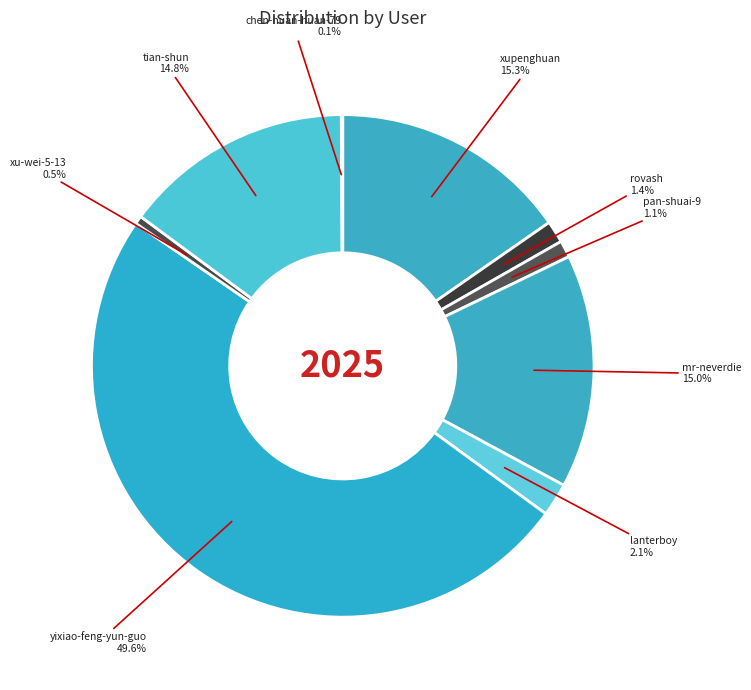

Which has a higher value, yixiao-feng-yun-guo or lanterboy?

yixiao-feng-yun-guo